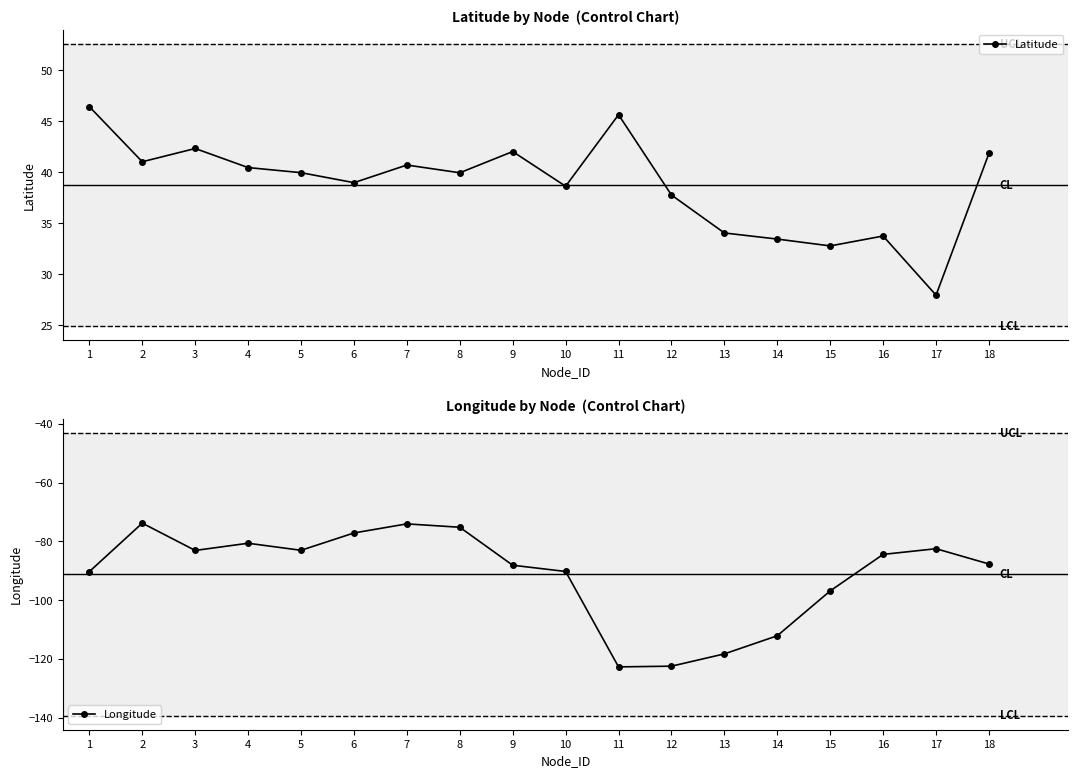

True or false: Latitude has more than 2 points higher than both neighbors.

True